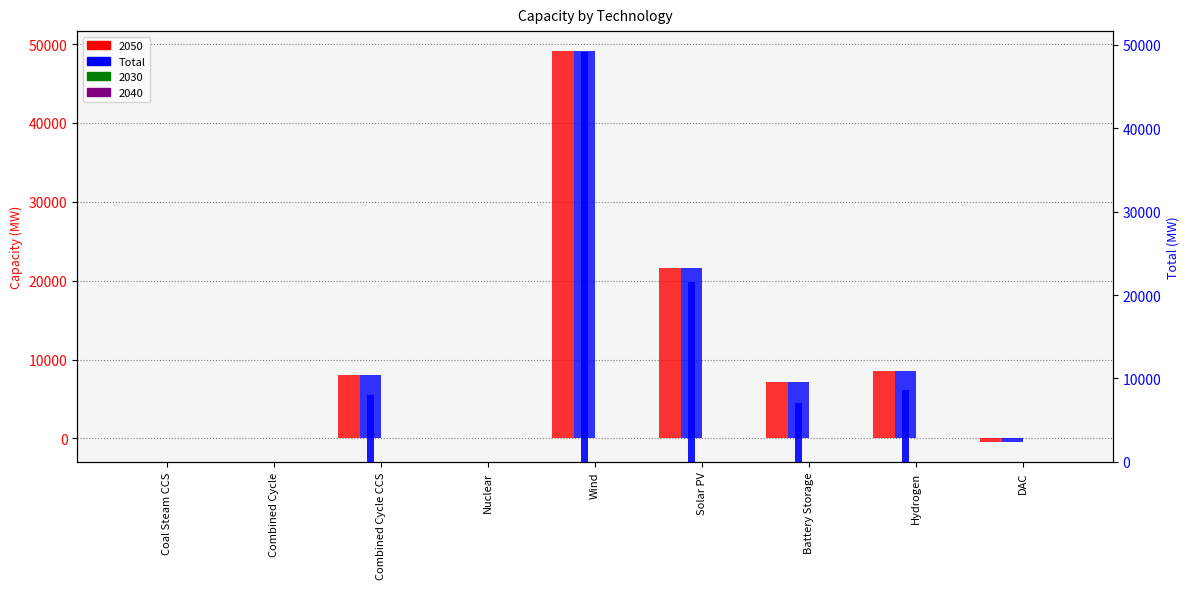

Does the chart contain stacked bars?

No